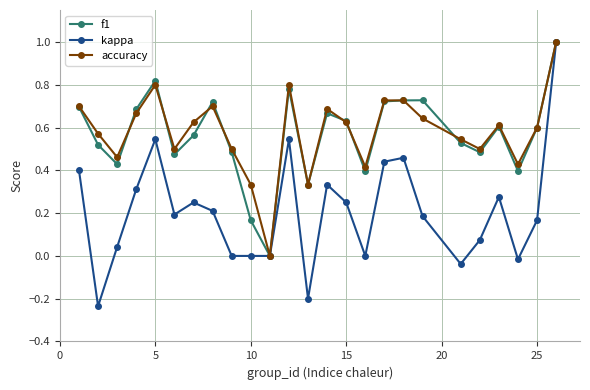

Which series has the largest range (max minus min)?

kappa